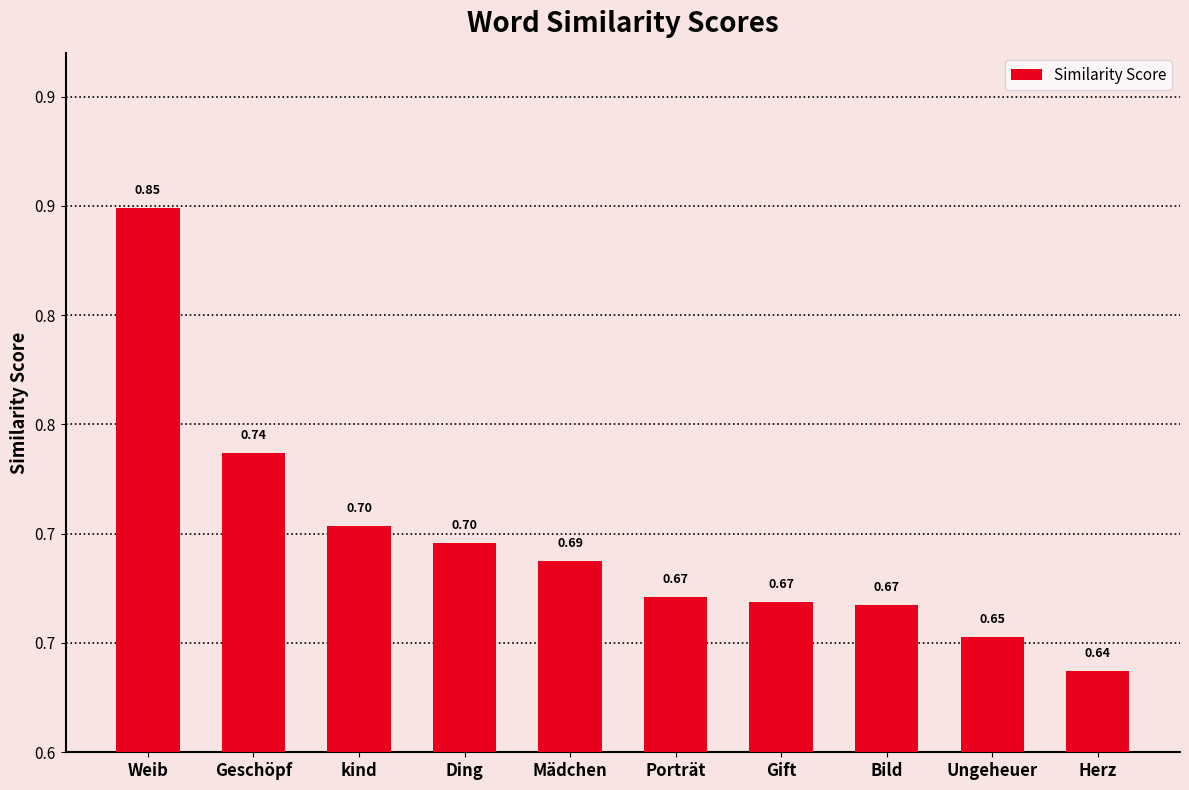

Does the chart contain any negative values?

No